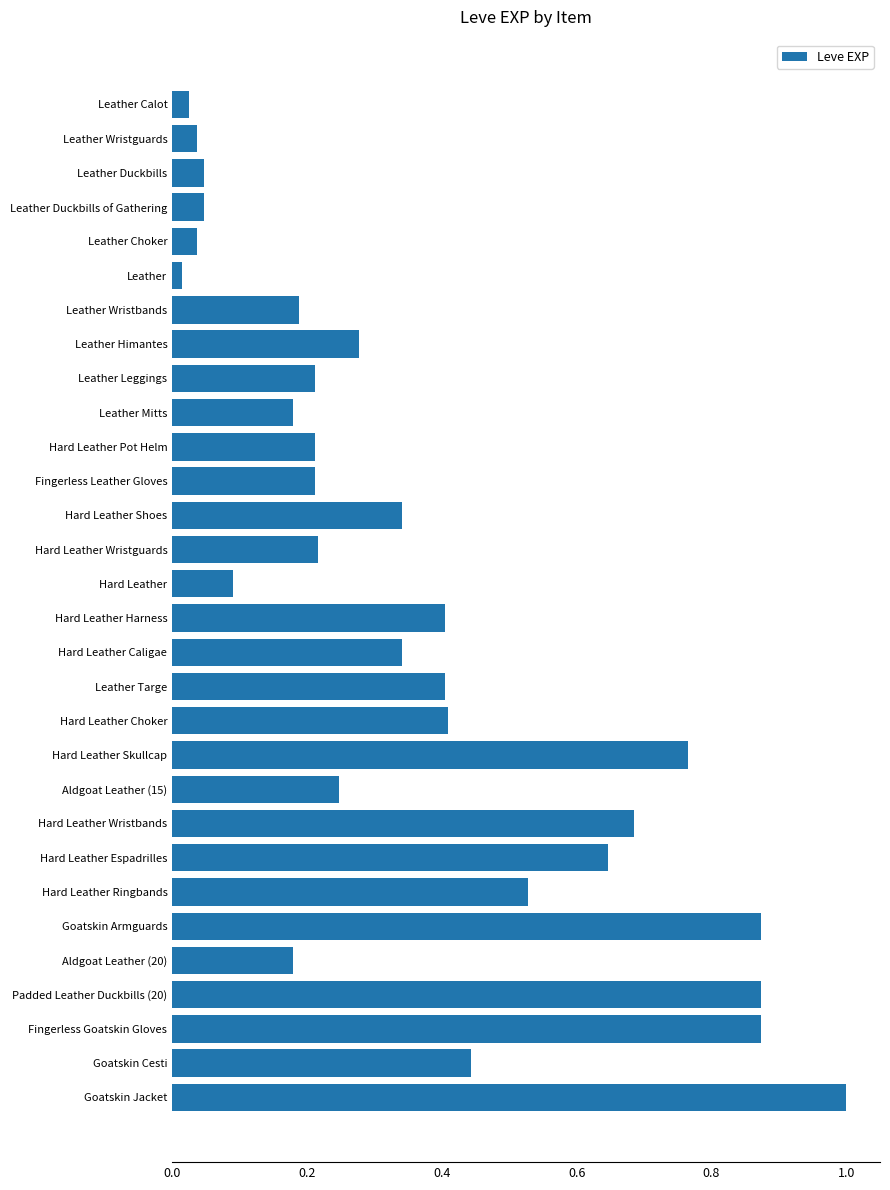

What is the sum of all values?

10.8